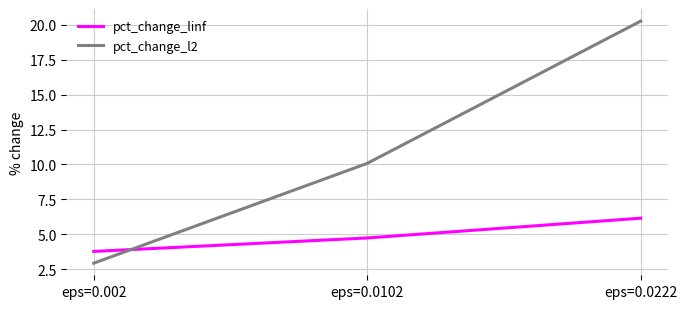

True or false: pct_change_l2 has a value of 28.8 at eps=0.0222.

False